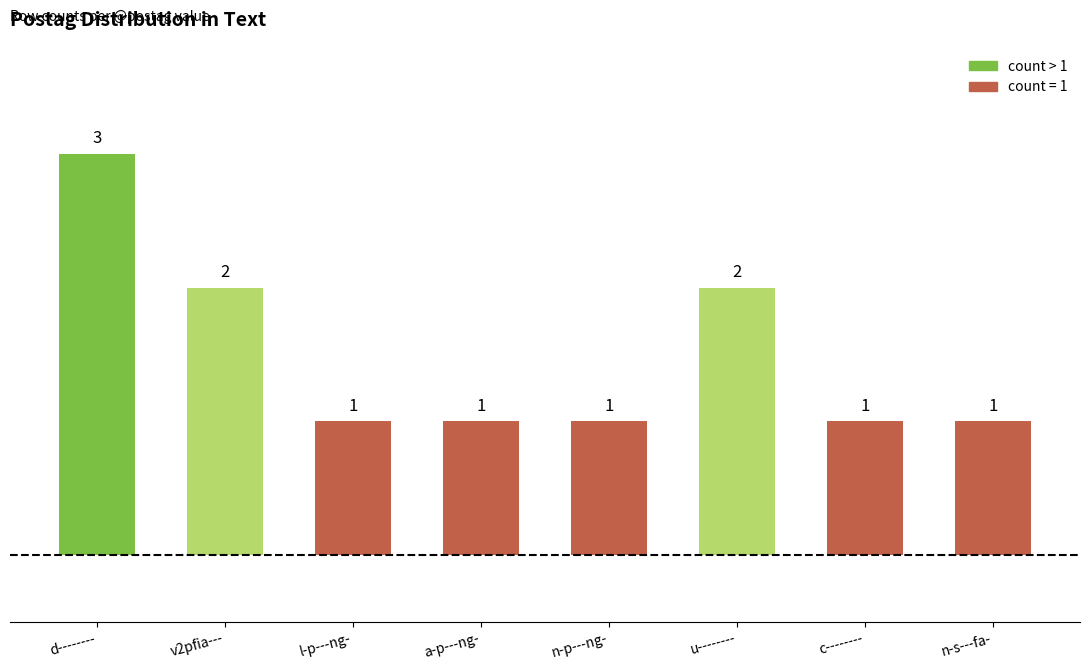

What is the difference between the second highest and second lowest values?

1